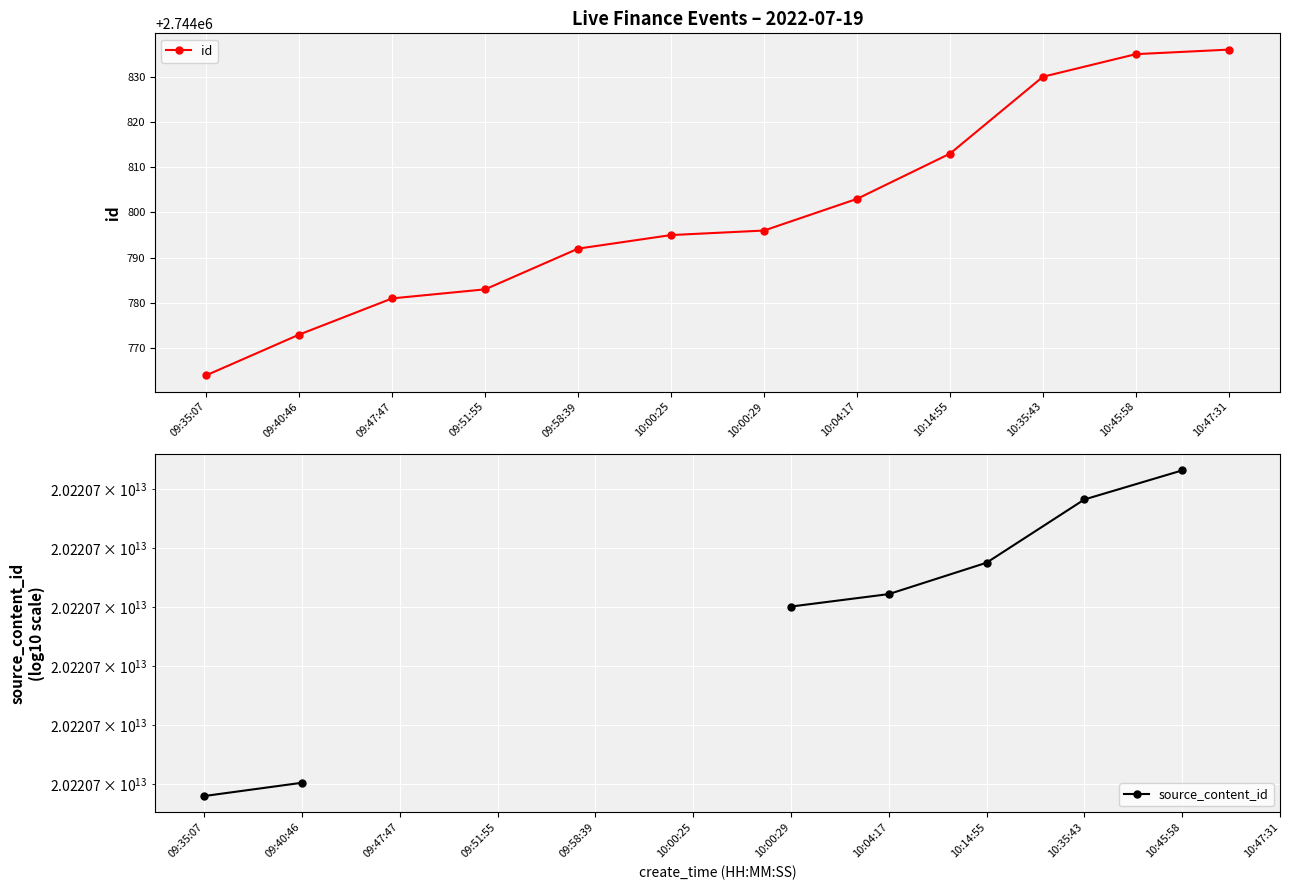

What is the difference between the maximum and minimum values in the source_content_id series?

11040.0